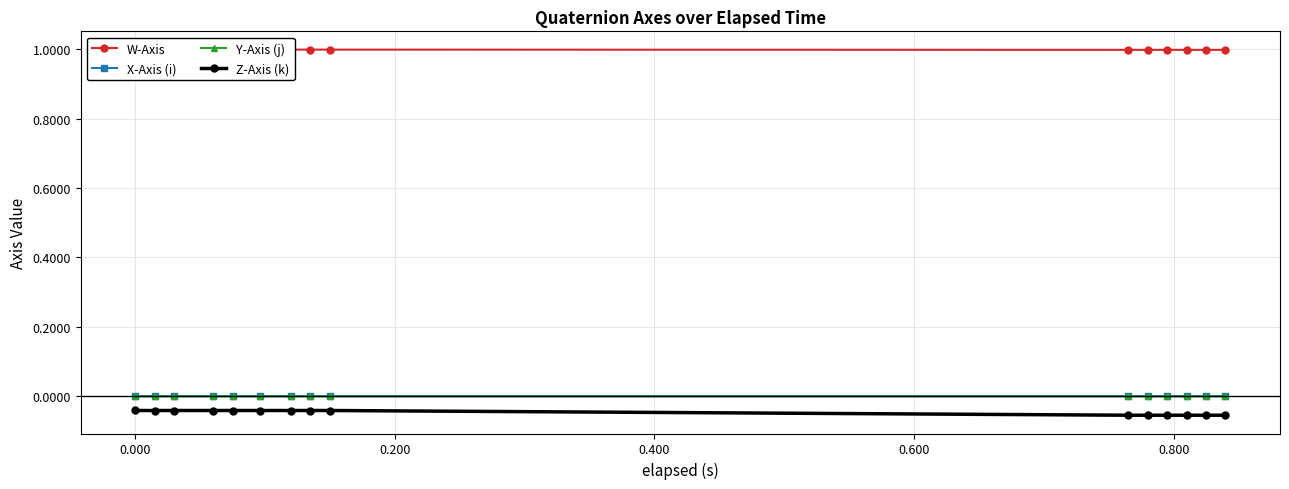

True or false: Y-Axis (j) and Z-Axis (k) cross at least once.

False